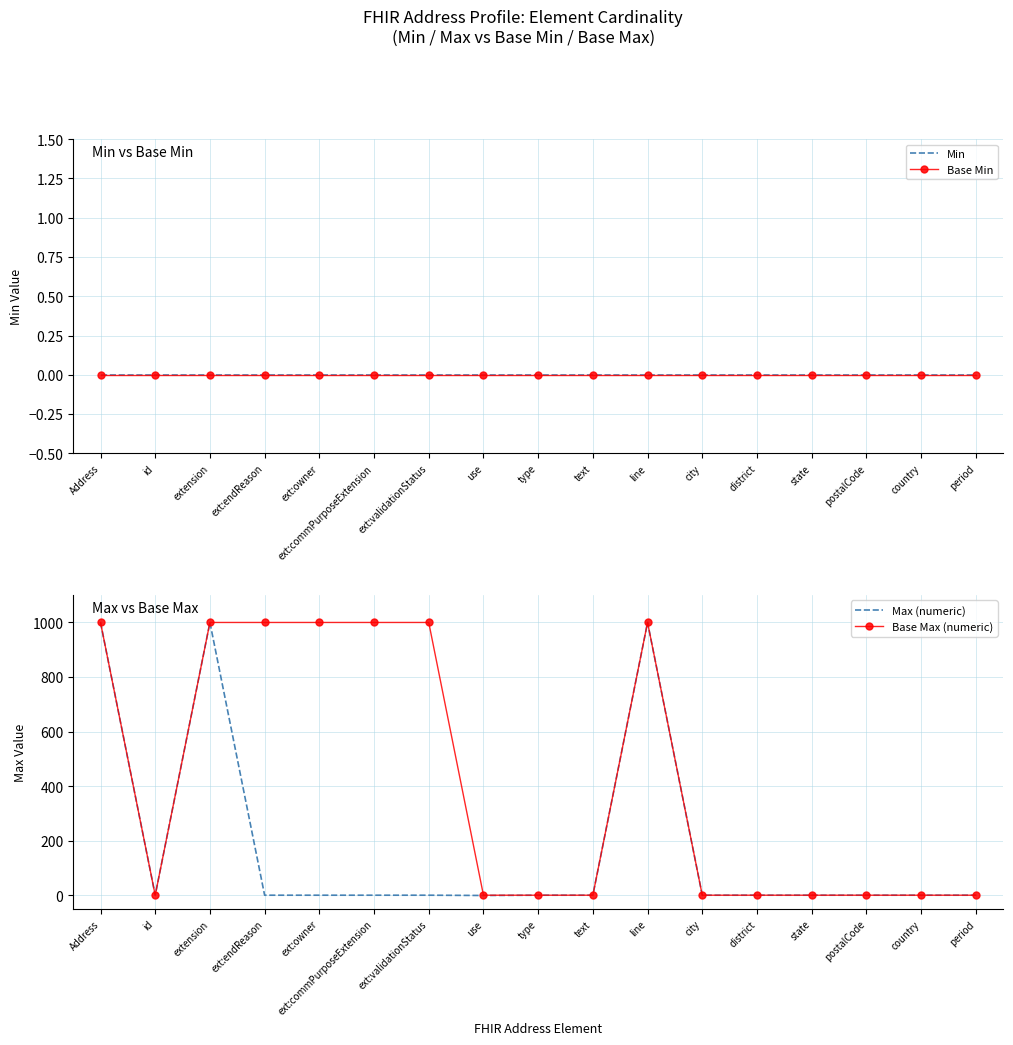

What is the label of the 8th point from the right?

text